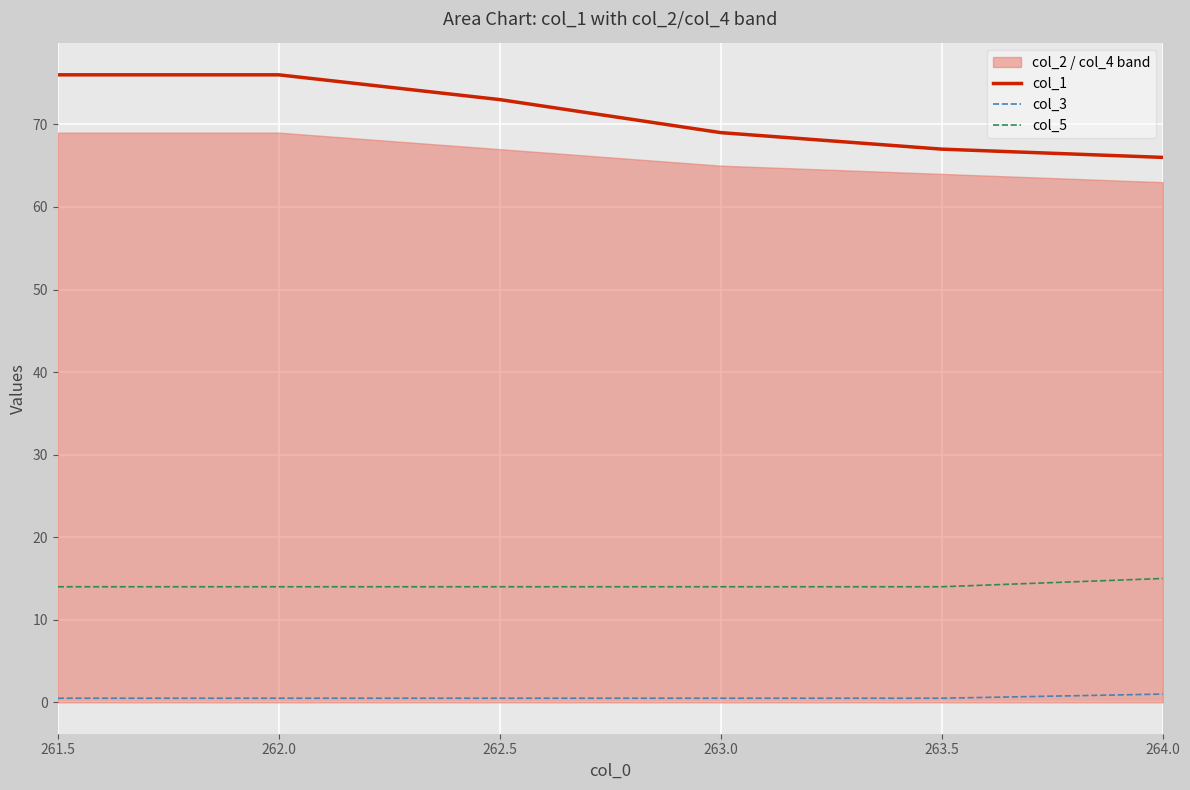

The value of col_1 at 262.0 is 76.0. True or false?

True